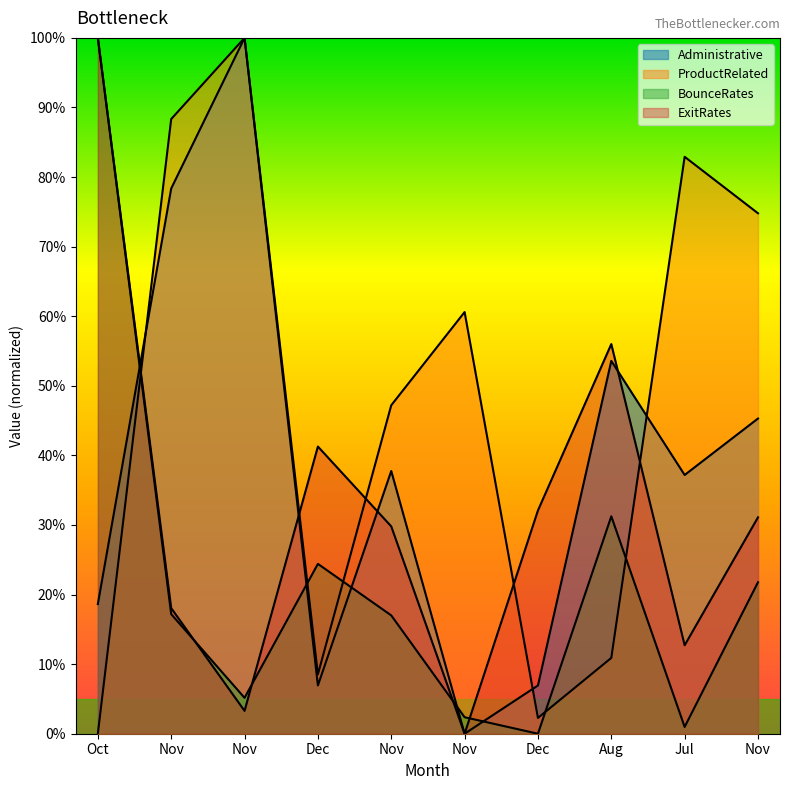

List the series in order of their overall mean, highest first.

ProductRelated, Administrative, ExitRates, BounceRates